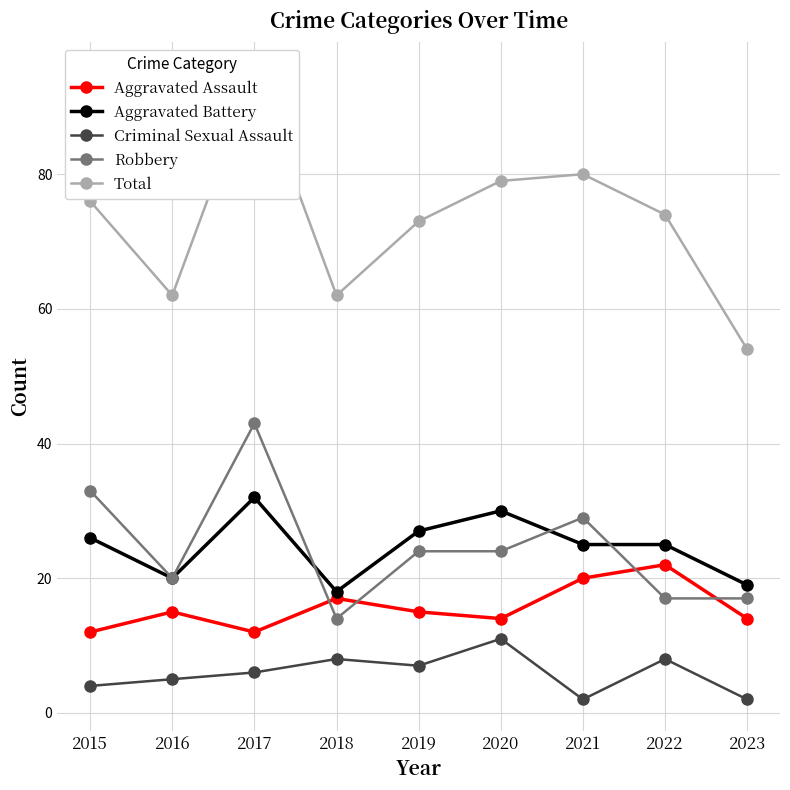

What is the difference between the Criminal Sexual Assault values at 2021 and 2022?

6